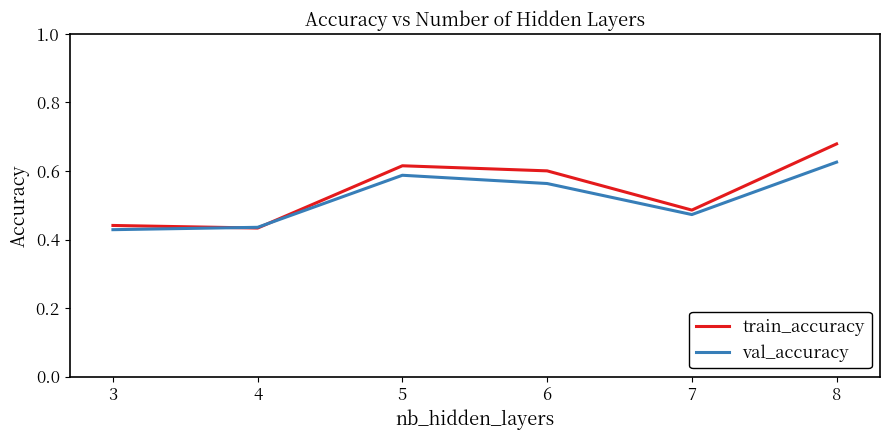

In train_accuracy, how many points are lower than both neighbors (excluding endpoints)?

2